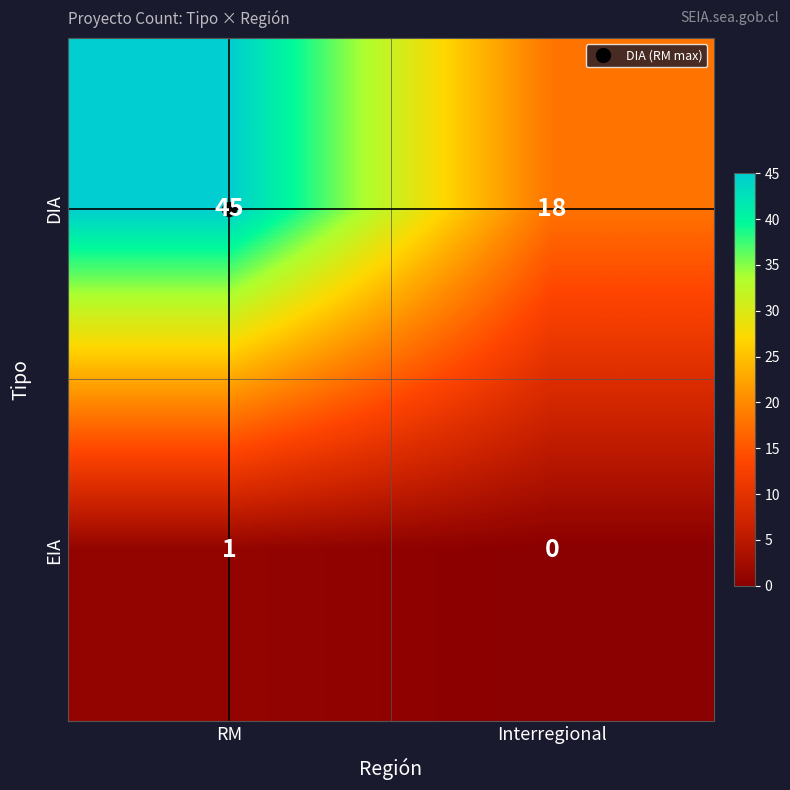

Where is EIA nearest to the value 0?

Interregional